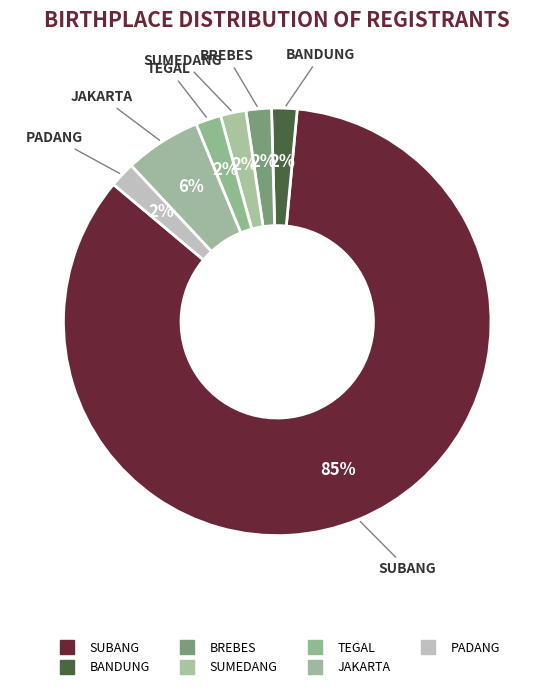

What is the smallest slice in the pie chart?

BANDUNG